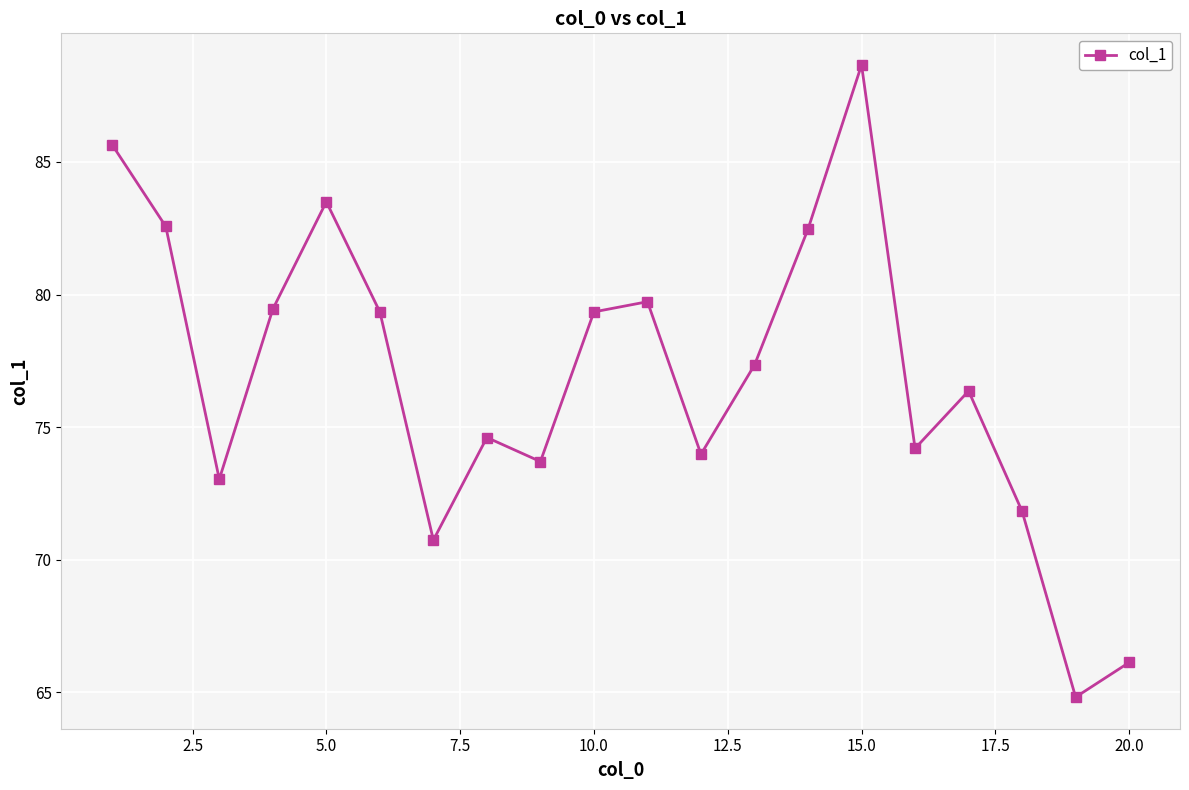

What is the maximum value shown in the chart?

88.7